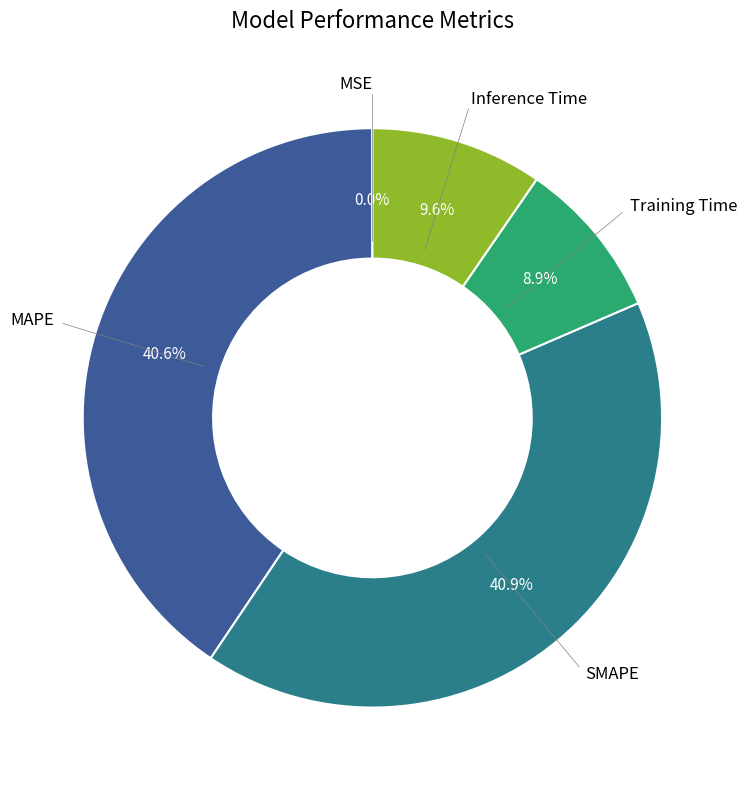

Is there a majority slice in this chart?

No